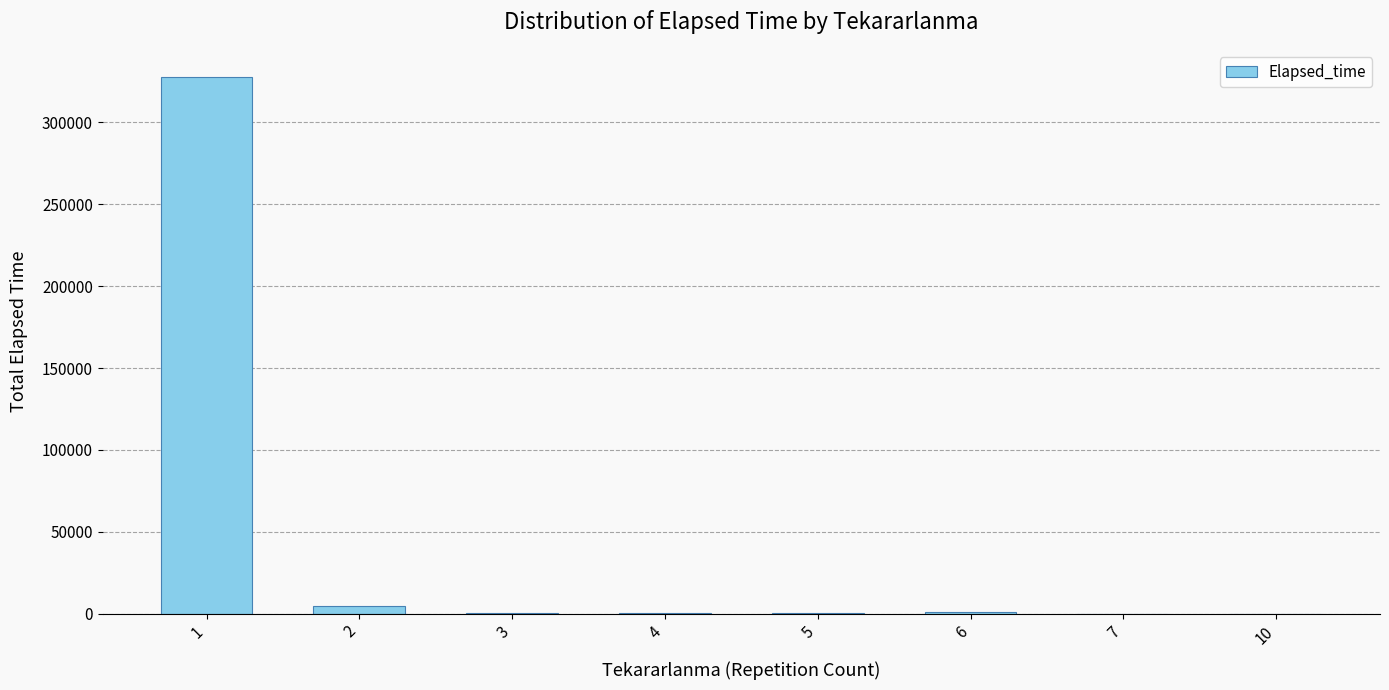

What is the change in value from 7 to 10?

+50